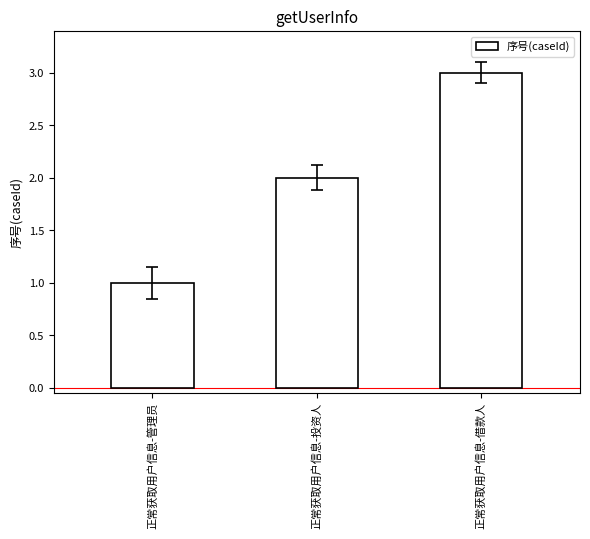

Reading left to right, extract all data points from this chart.

正常获取用户信息-管理员=1	正常获取用户信息-投资人=2	正常获取用户信息-借款人=3